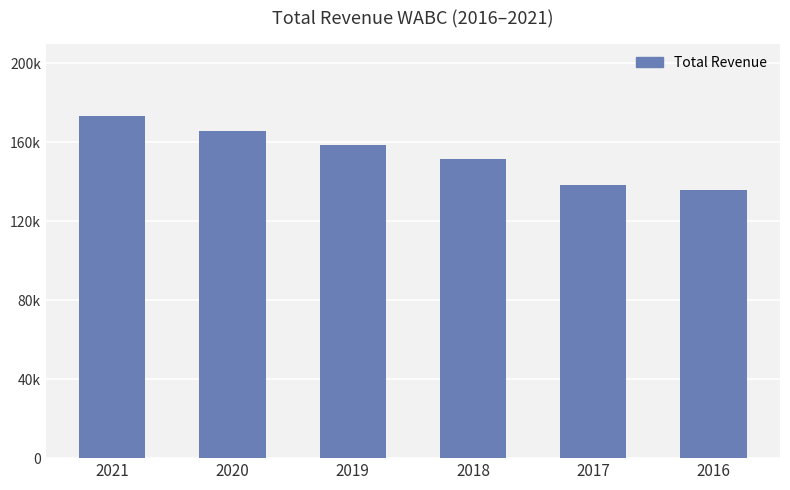

Does the chart contain any negative values?

No